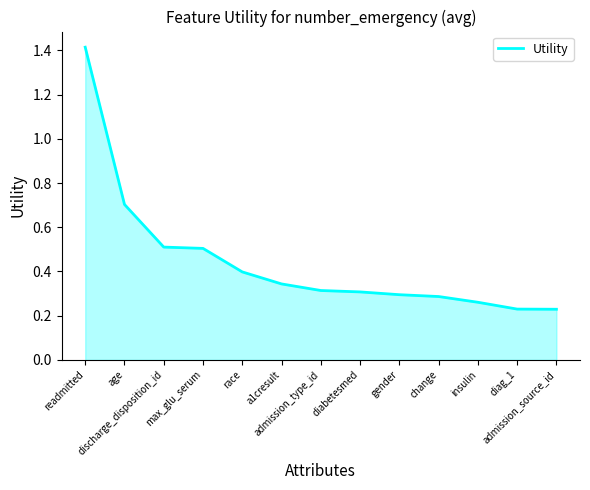

What position from the left is race?

5